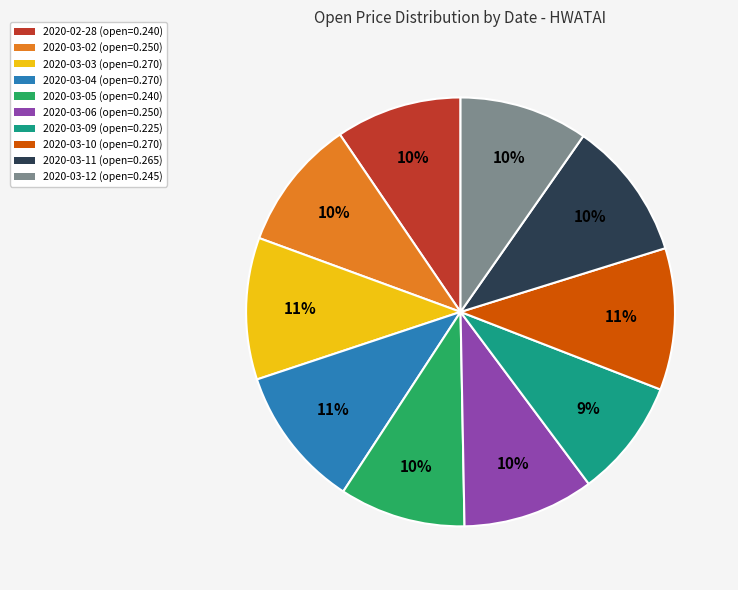

Is it true that 2020-03-04 is 11% of the pie?

True